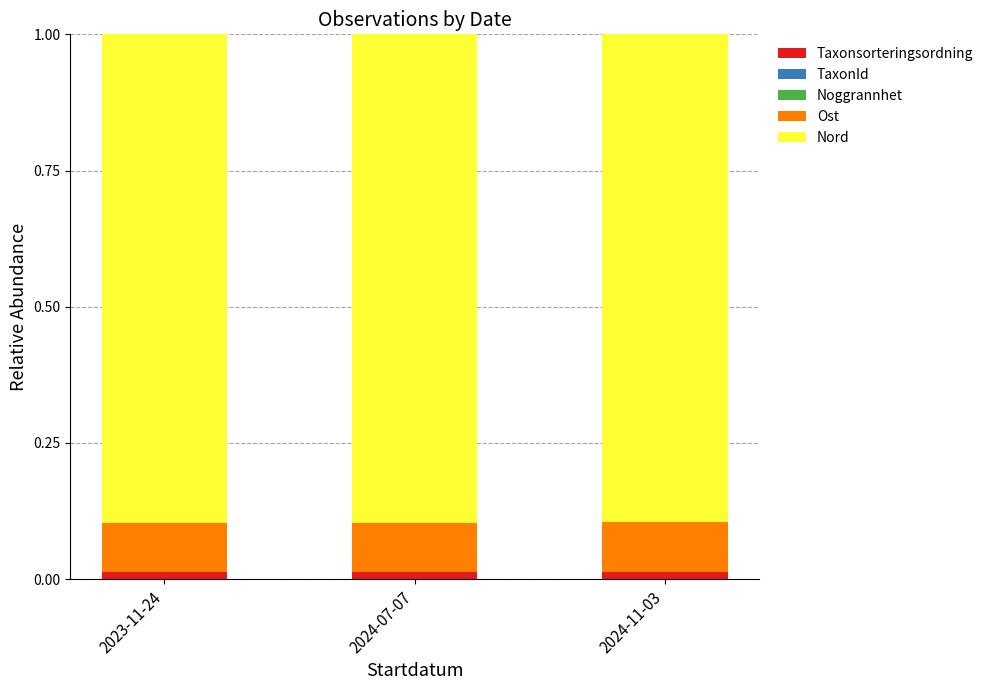

The value of Taxonsorteringsordning at 2023-11-24 is 0.0. True or false?

True